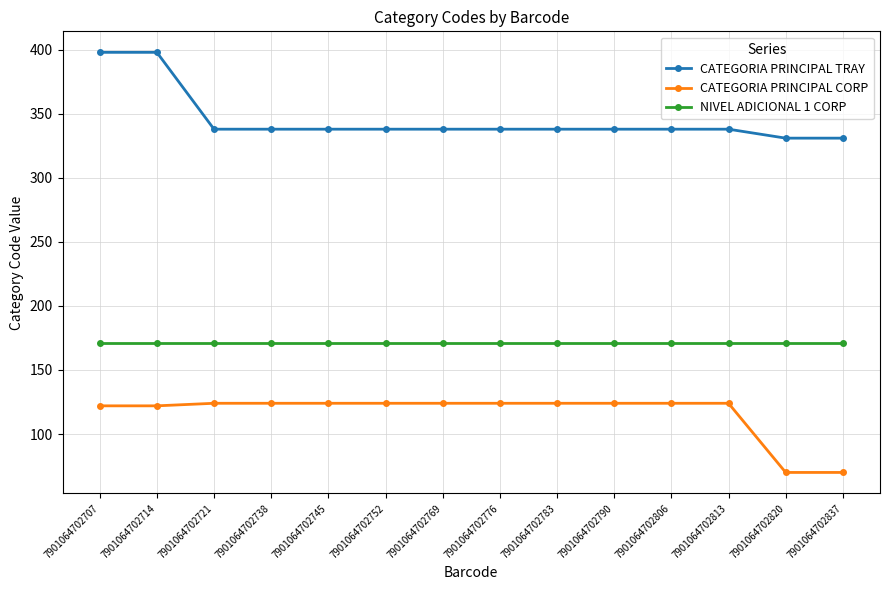

List the series in order of their peak value, lowest first.

CATEGORIA PRINCIPAL CORP, NIVEL ADICIONAL 1 CORP, CATEGORIA PRINCIPAL TRAY